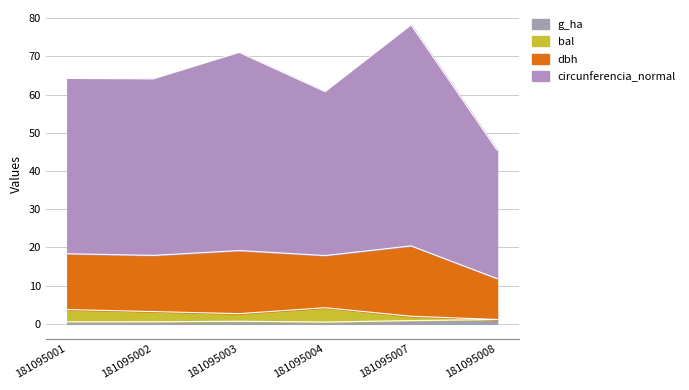

At which category does the chart reach its peak across all series?

181095007